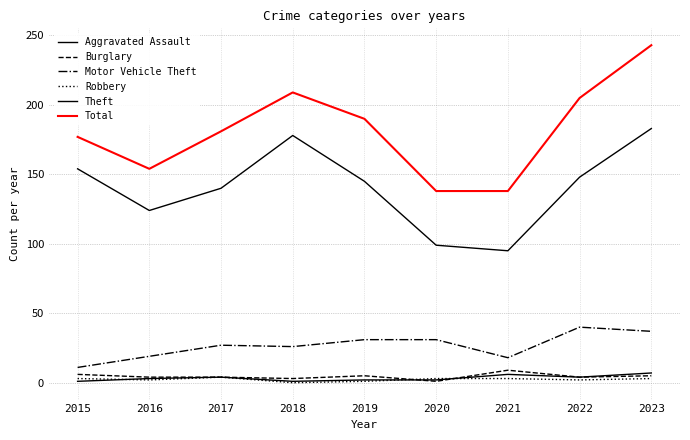

How many categories are shown in the chart?

9